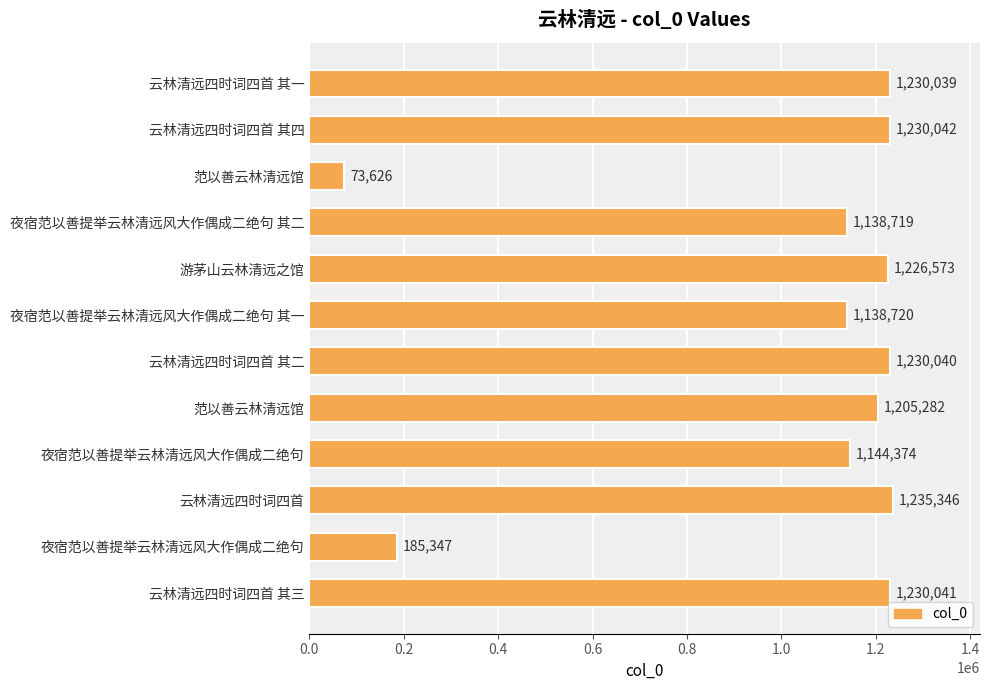

How many bars are there in total?

12